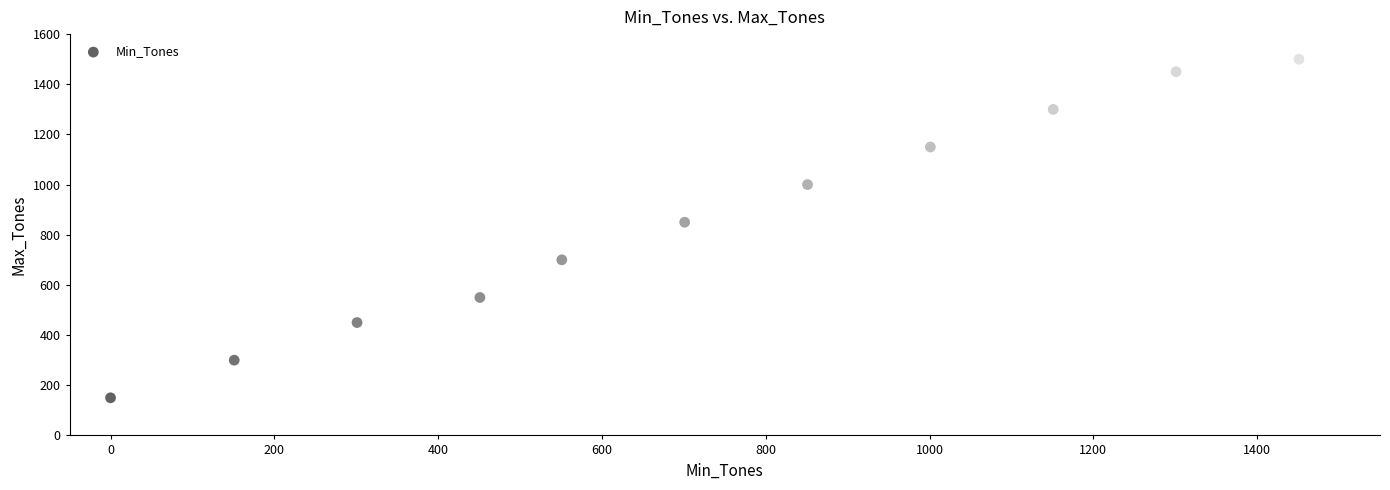

What Y value in the scatter plot is closest to 825?

850